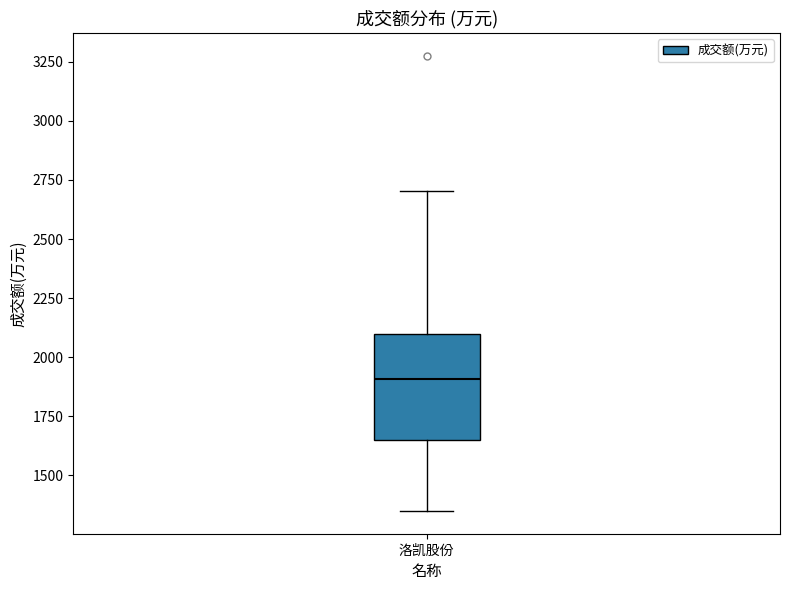

Where does the upper whisker of the box for 洛凯股份 end on the y-axis? The values are not printed on the chart, so give them approximately, as read against the axis.

2700